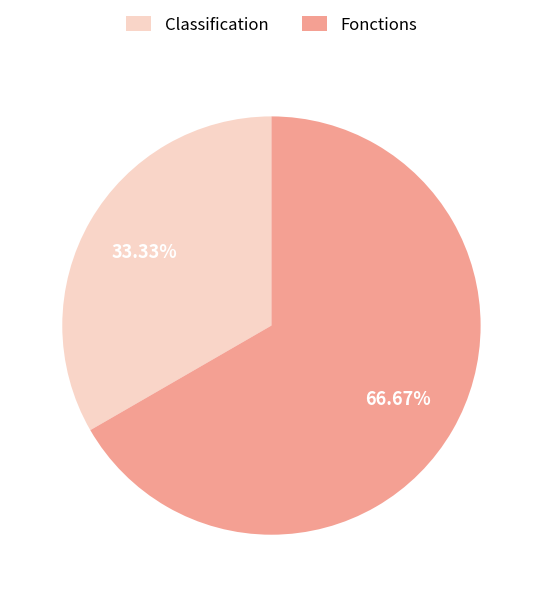

Is it true that Classification is 26% of the pie?

False